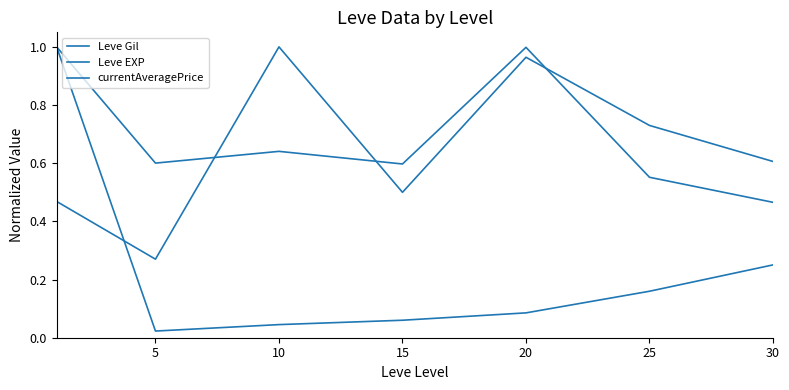

Is this an area chart (filled region under the line)?

No